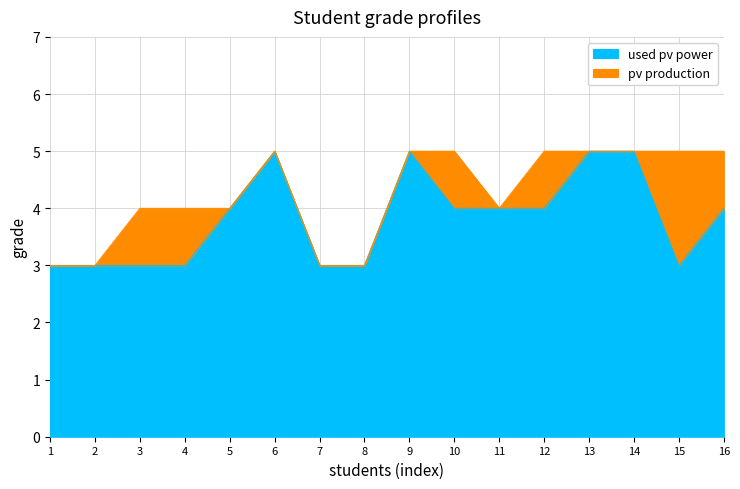

The value of used pv power at 5 is 4. True or false?

True